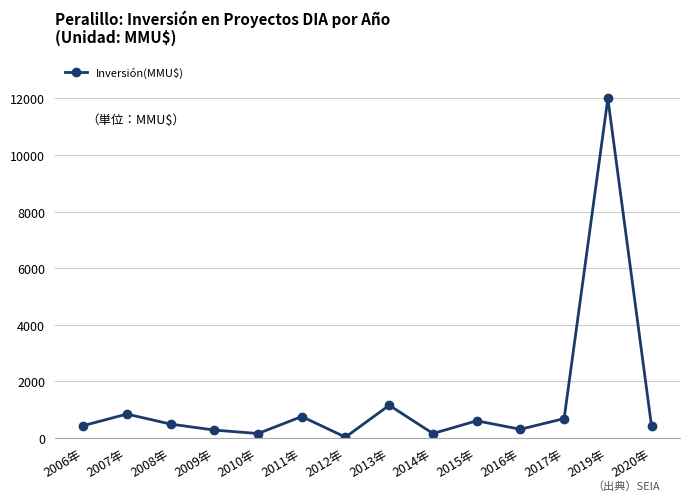

What is the average value?

1302